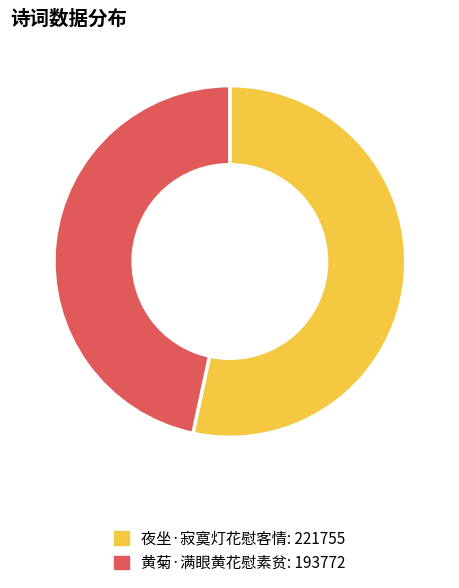

Combined, do 夜坐·寂寞灯花慰客情 and 黄菊·满眼黄花慰素贫 account for over 50%?

Yes